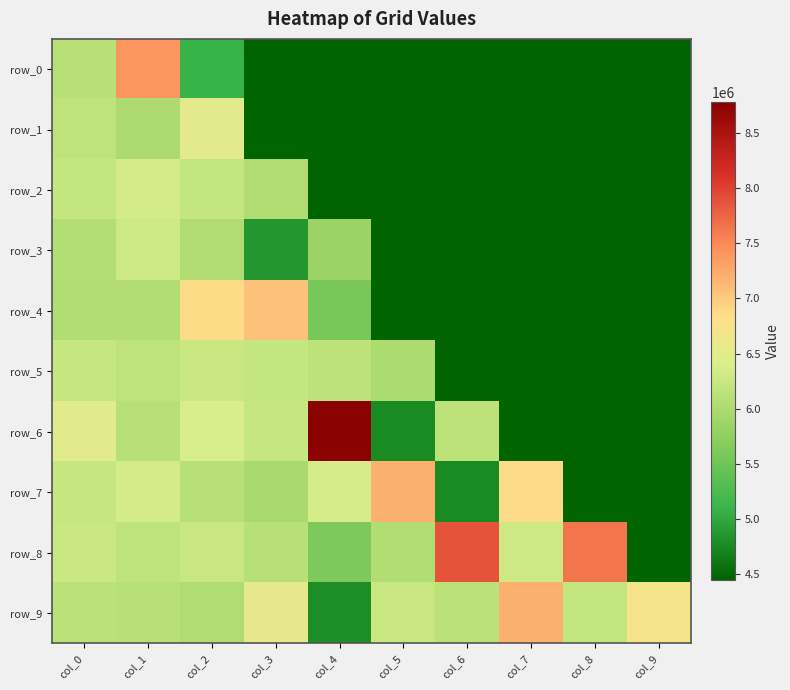

True or false: row_3 has a value of 7193615.2 at col_7.

False